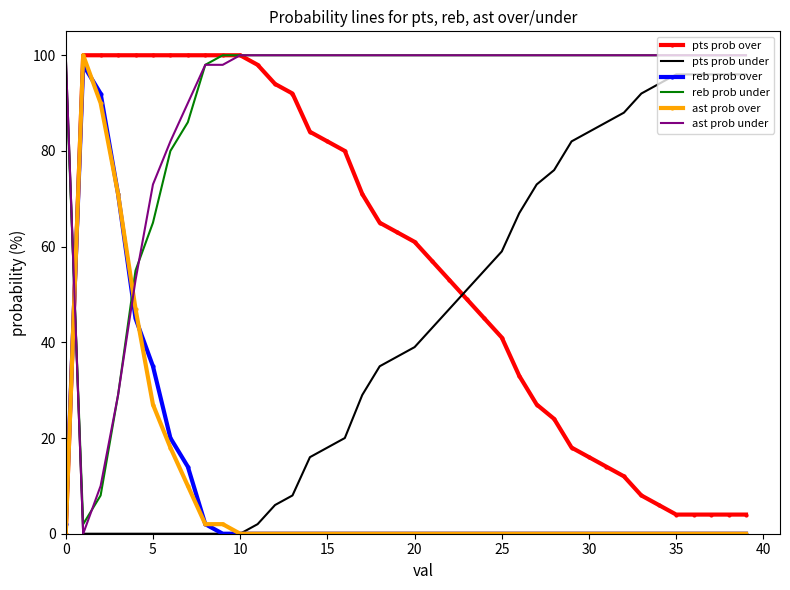

What is the maximum value for pts prob over?

100